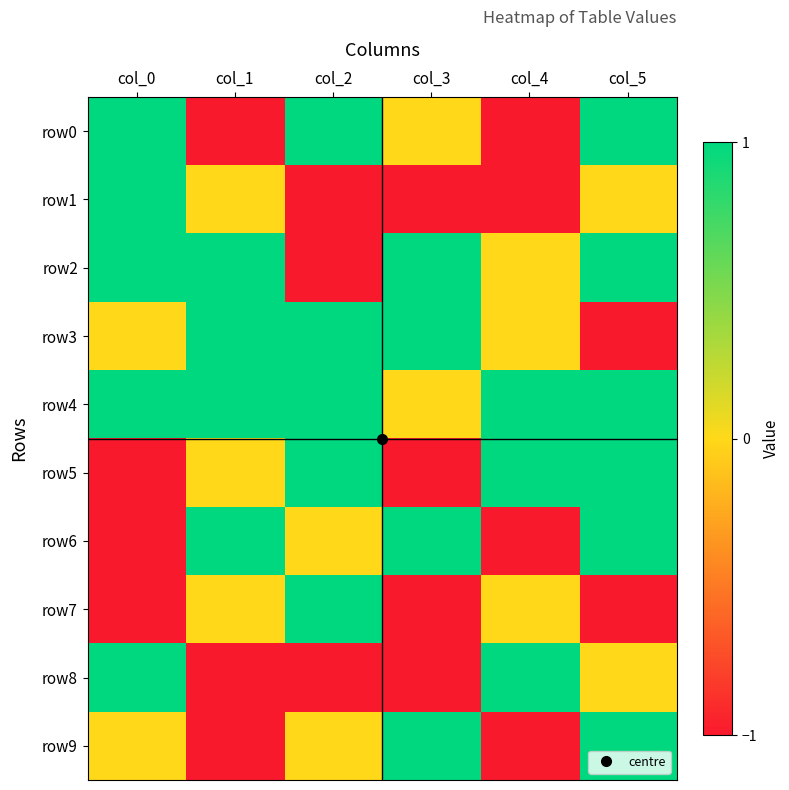

Which has a higher value, col_0 or col_2?

col_0